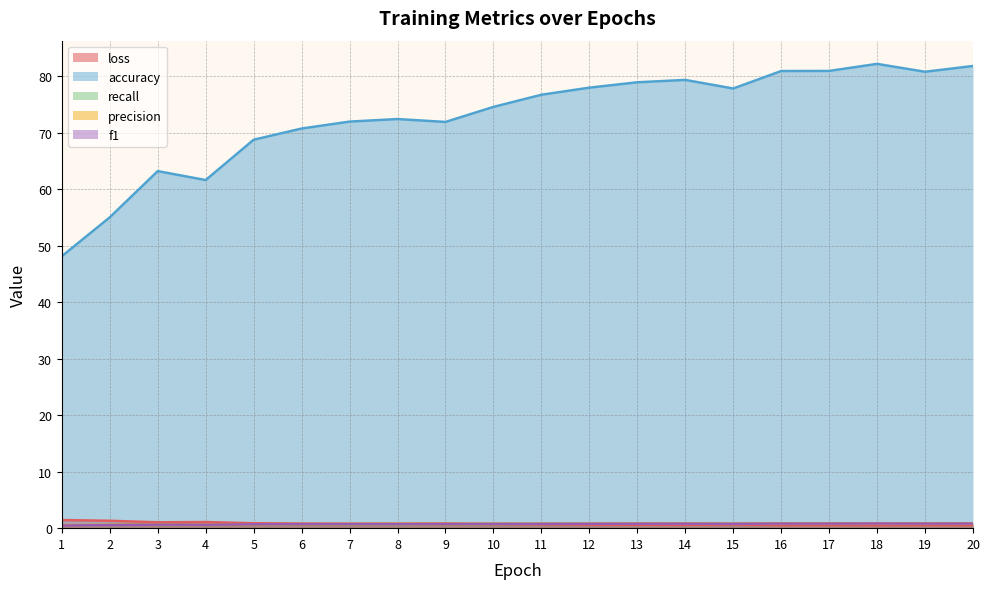

What is the spread (max minus min) of values at 14?

78.8